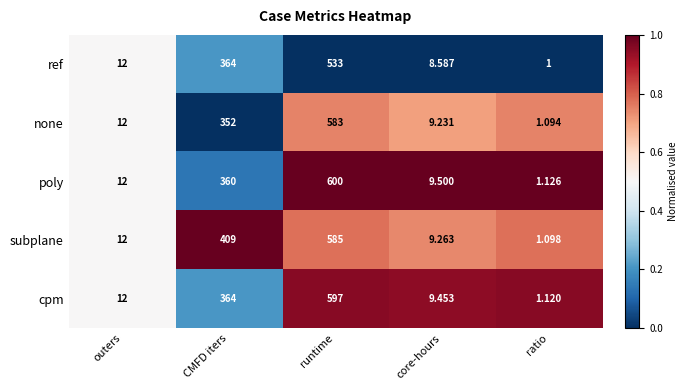

What is the spread (max minus min) of values at runtime?

67.0